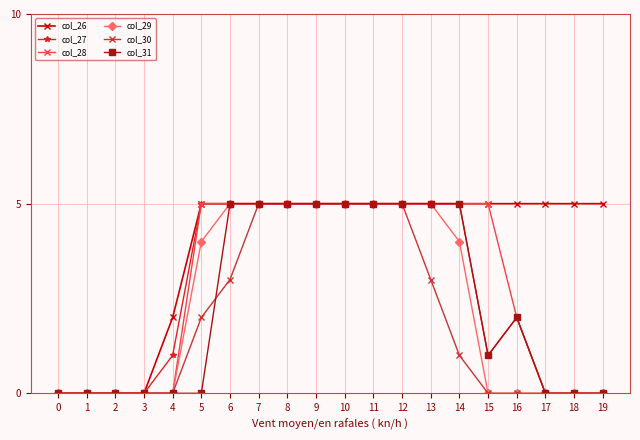

Count the col_30 values in the range 0 to 5.

20